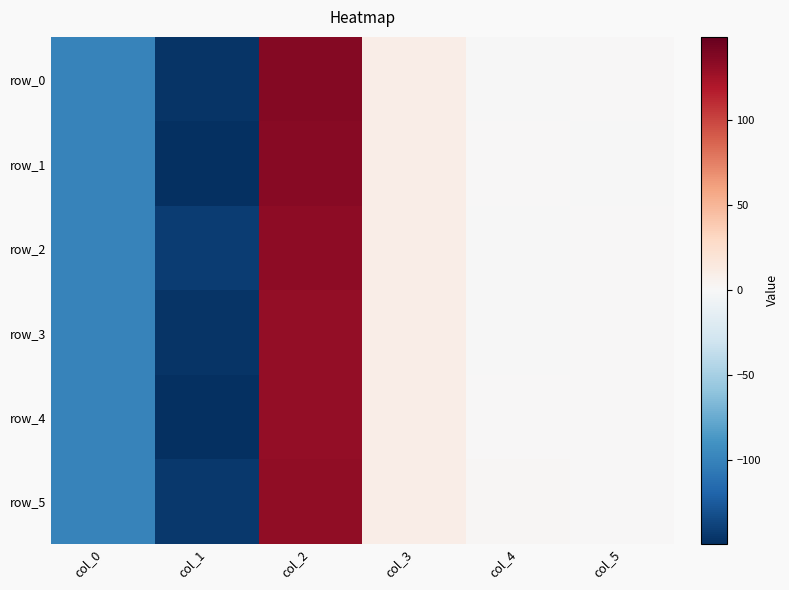

What is the difference between the maximum and minimum values in the row_1 series?

283.7